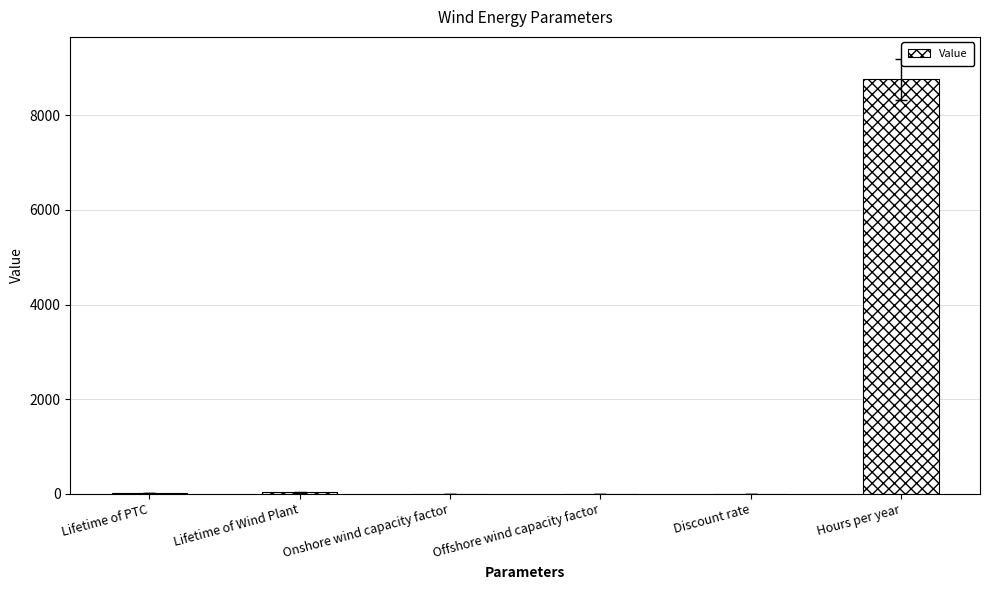

What is the sum of all values?

8800.9